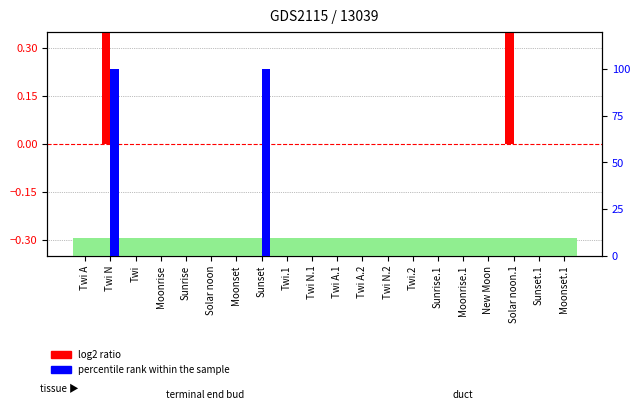

Are the bars grouped side by side (vs. stacked)?

Yes